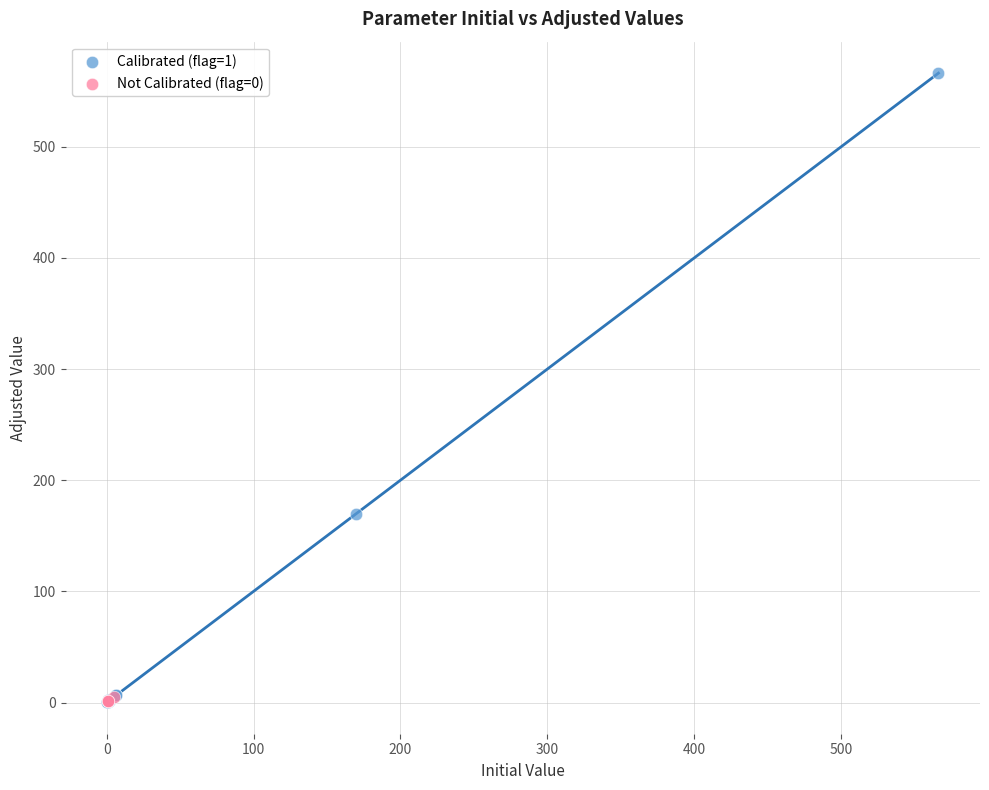

Which series has the widest spread of Y values?

Calibrated (flag=1)